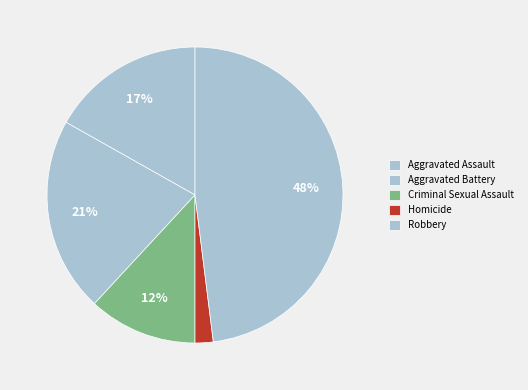

Does Aggravated Battery represent more than half of the total?

No